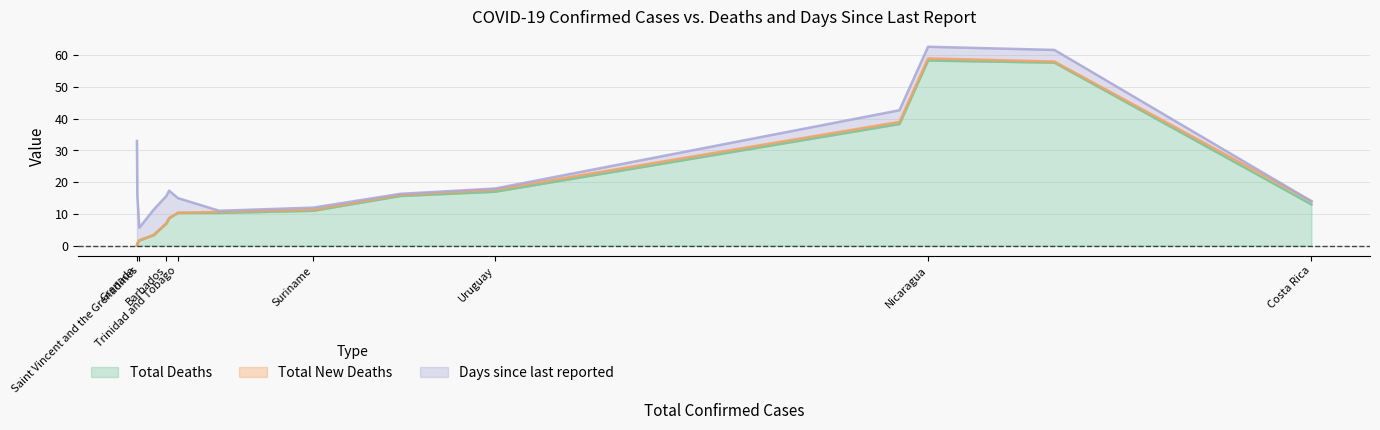

Is the value of Days since last reported at Bahamas greater than the value of Total New Deaths at Jamaica?

Yes